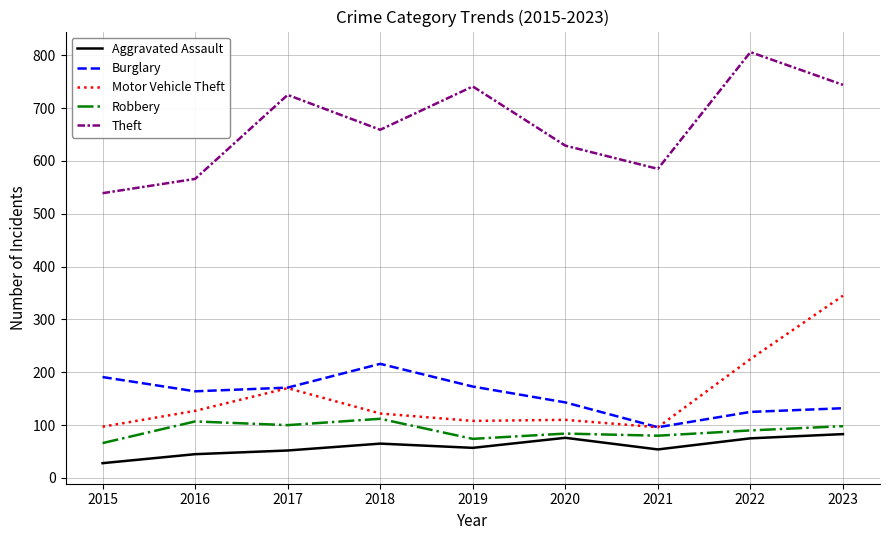

At which category does the chart reach its peak across all series?

2022